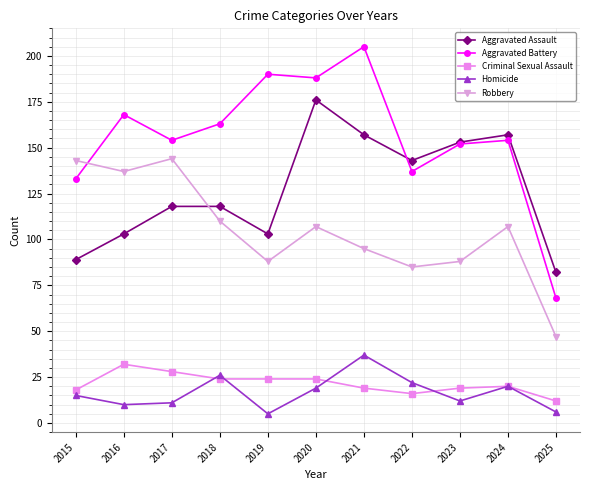

Does the chart have visible grid lines?

Yes